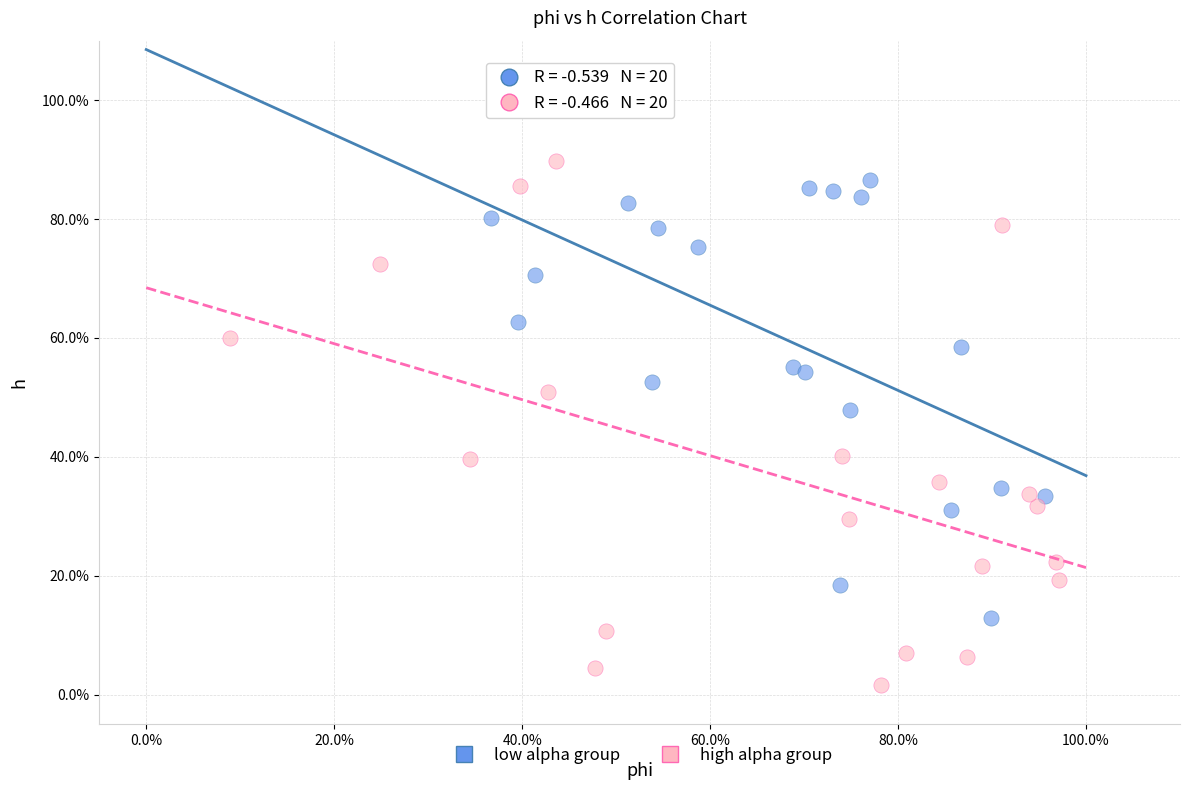

What are all the series names shown in the legend?

low alpha group, high alpha group